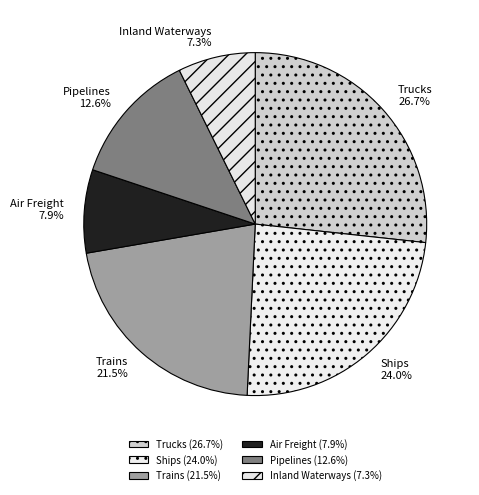

What is the smallest slice in the pie chart?

Inland Waterways